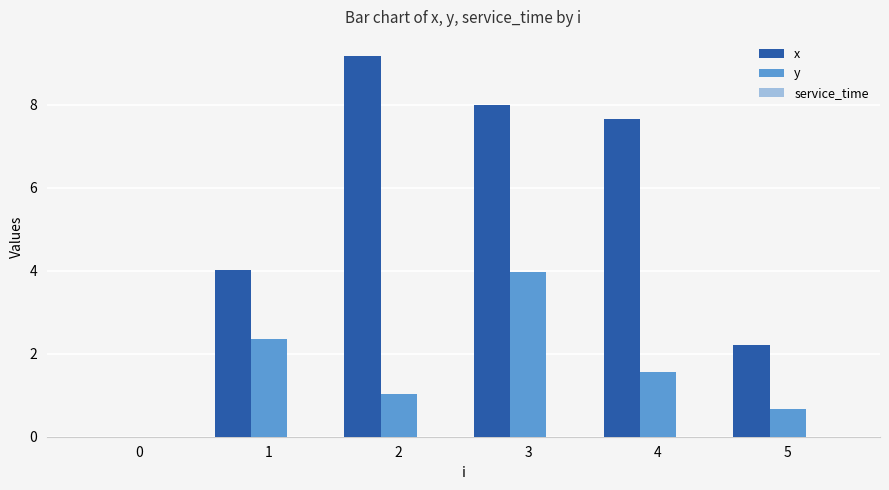

What is the maximum value for y?

4.0